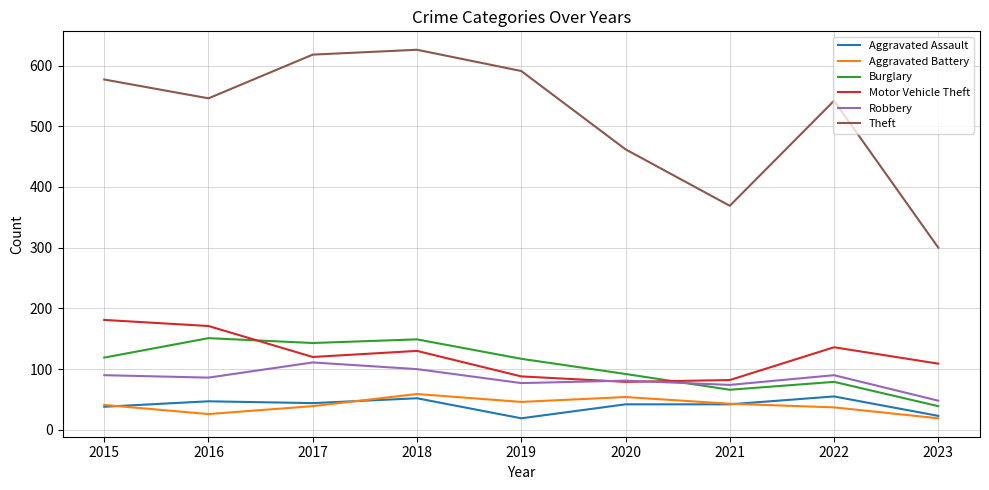

The Robbery series shows 48 at 2023. True or false?

True